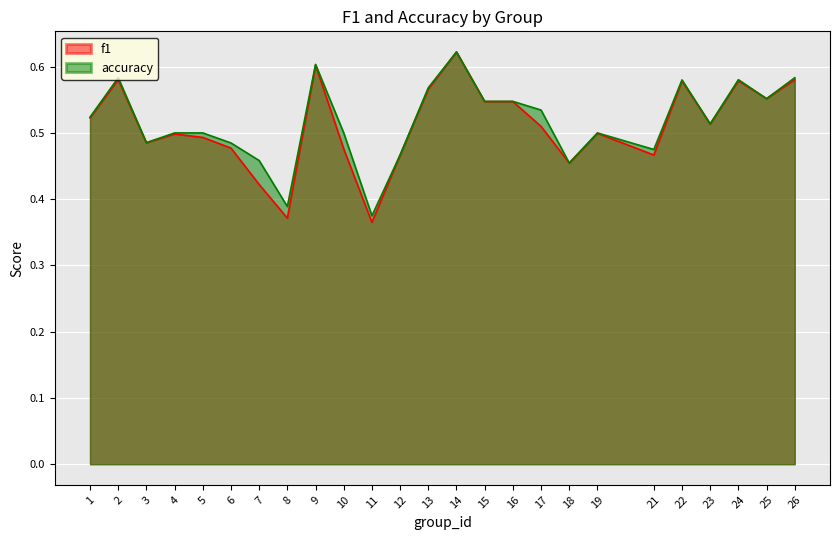

Reading right to left, list all the values displayed in this chart.

f1: 26=0.6	25=0.6	24=0.6	23=0.5	22=0.6	21=0.5	19=0.5	18=0.5	17=0.5	16=0.5	15=0.5	14=0.6	13=0.6	12=0.5	11=0.4	10=0.5	9=0.6	8=0.4	7=0.4	6=0.5	5=0.5	4=0.5	3=0.5	2=0.6	1=0.5
accuracy: 26=0.6	25=0.6	24=0.6	23=0.5	22=0.6	21=0.5	19=0.5	18=0.5	17=0.5	16=0.5	15=0.5	14=0.6	13=0.6	12=0.5	11=0.4	10=0.5	9=0.6	8=0.4	7=0.5	6=0.5	5=0.5	4=0.5	3=0.5	2=0.6	1=0.5